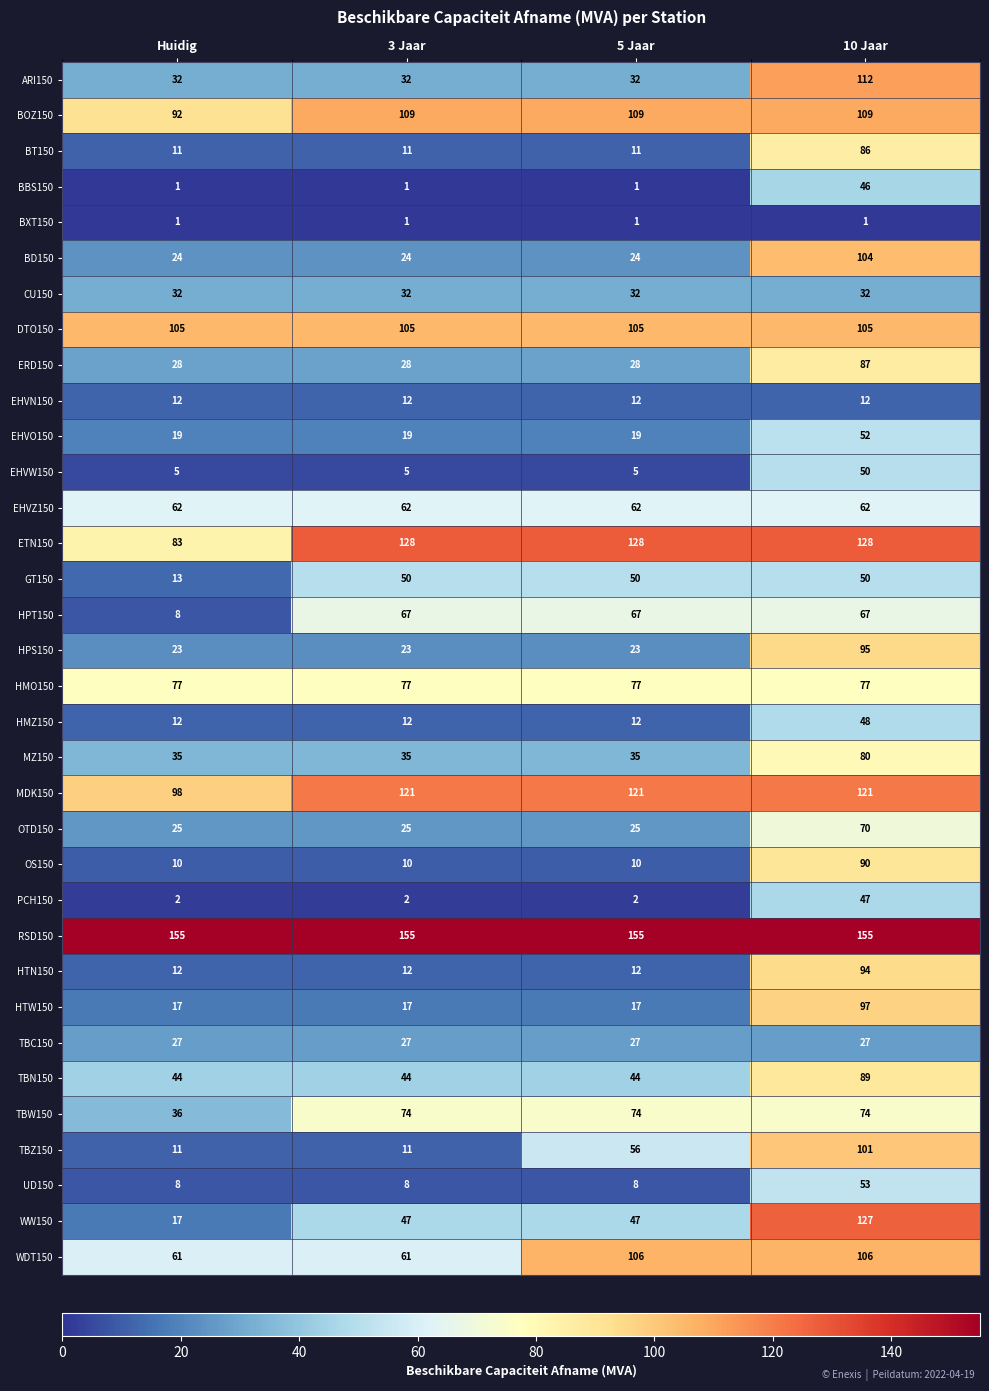

What is the difference between the maximum and minimum values in the GT150 series?

37